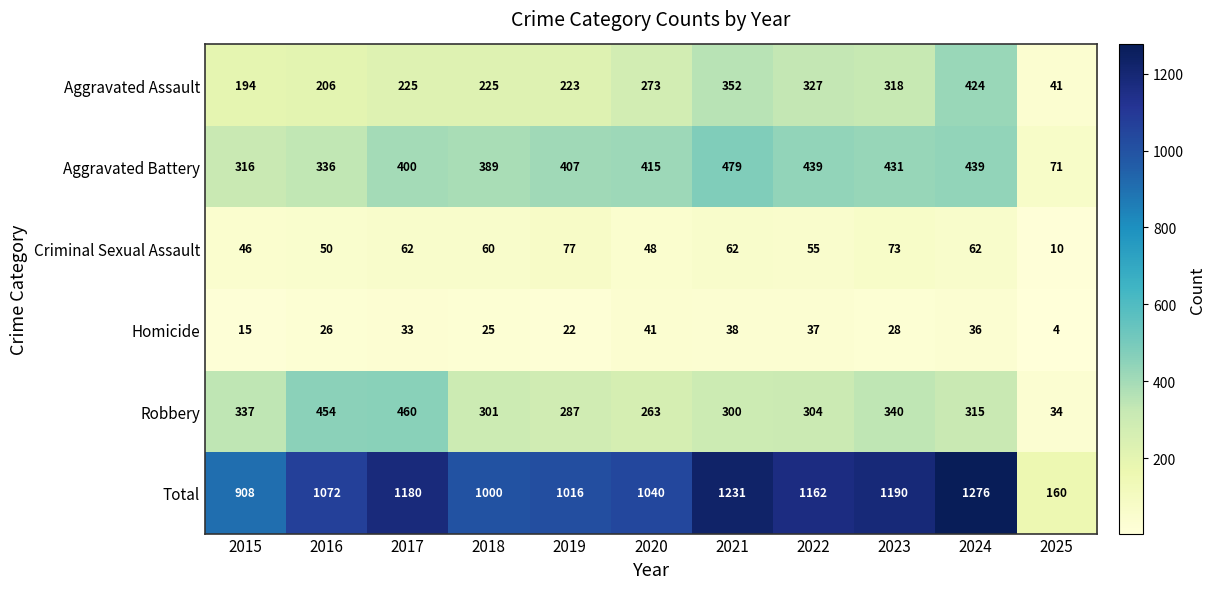

At which category does the chart reach its minimum across all series?

2025